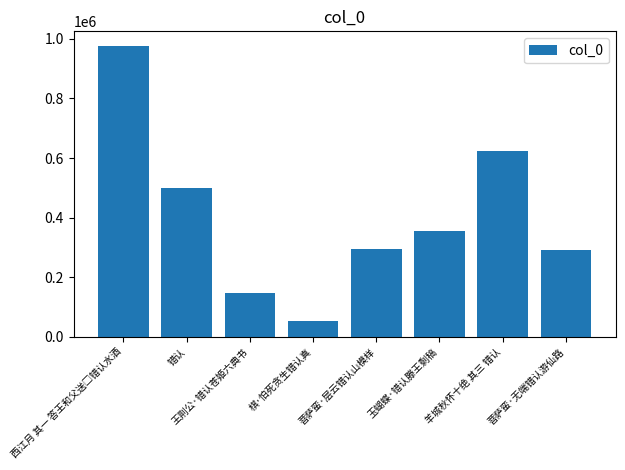

Are the bars horizontal?

No